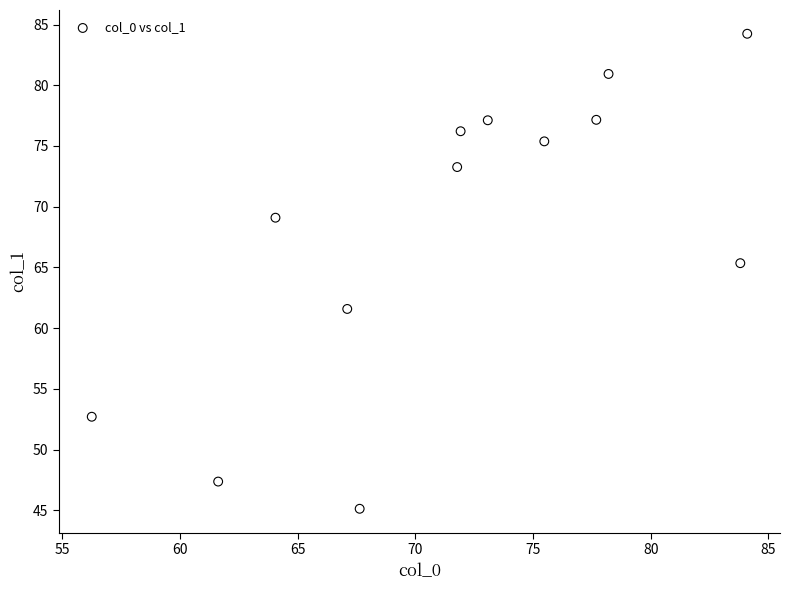

What Y value in the scatter plot is closest to 64?

65.4